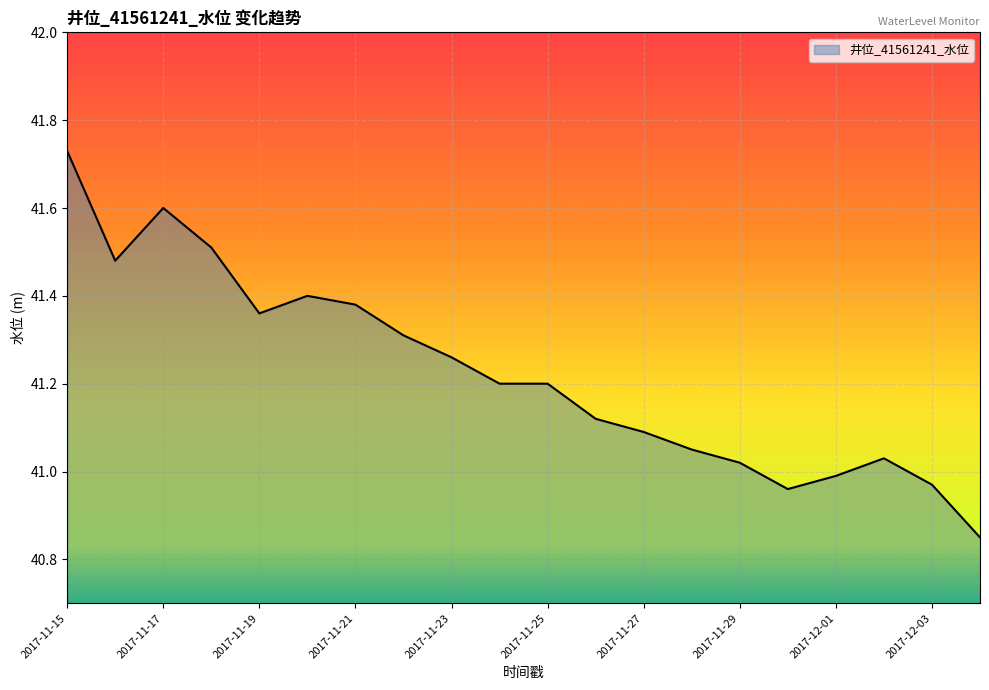

At which label does the data first exceed 41?

2017-11-15